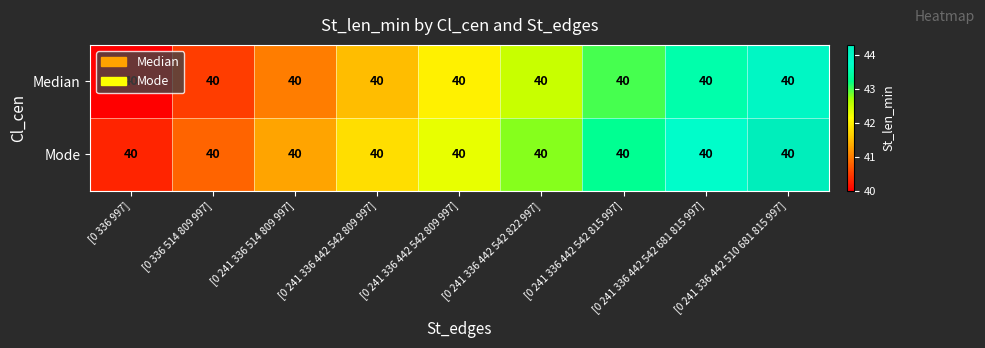

Rank the categories by Median value from highest to lowest.

[0 241 336 442 510 681 815 997], [0 241 336 442 542 681 815 997], [0 241 336 442 542 815 997], [0 241 336 442 542 822 997], [0 241 336 442 542 809 997], [0 241 336 442 542 809 997], [0 241 336 514 809 997], [0 336 514 809 997], [0 336 997]